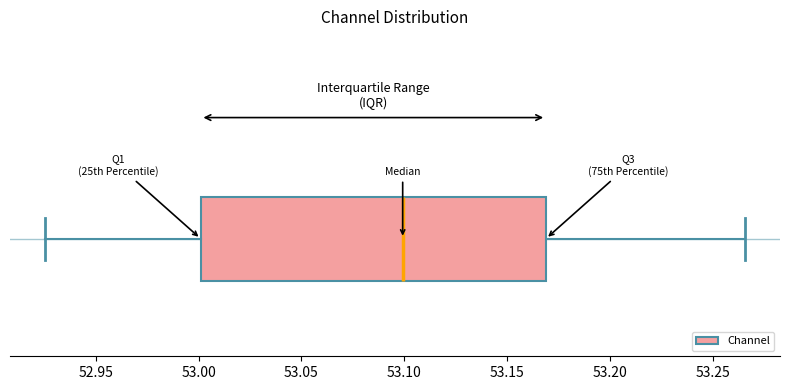

Read this box plot against the x-axis: the position of the median line, the range covered by the box, and the ends of both whiskers. The values are not printed on the chart, so give them approximately, as read against the axis.

median 53.100, box 53.000 to 53.170, whiskers 52.925 to 53.265